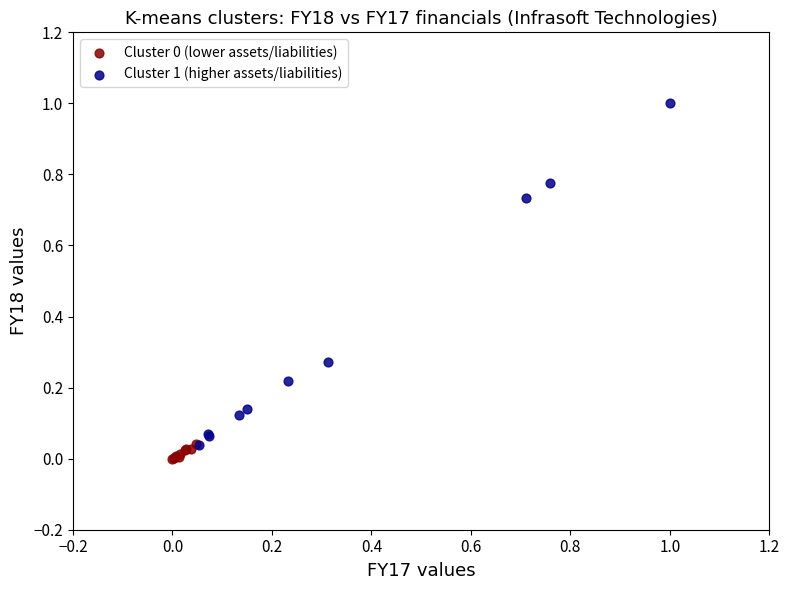

Which series has the widest spread of Y values?

Cluster 1 (higher assets/liabilities)